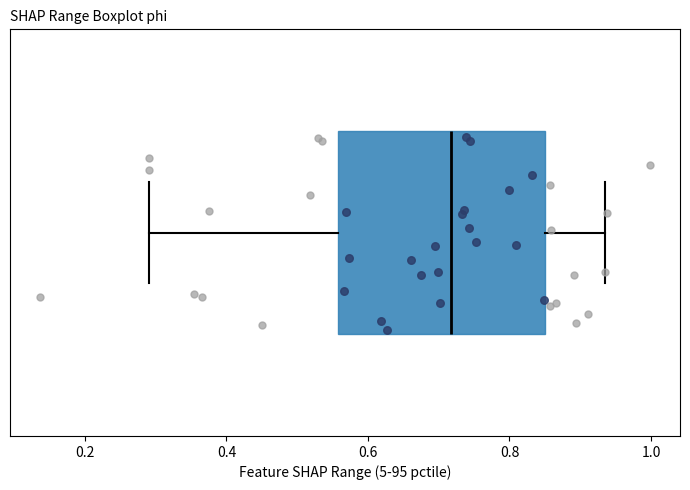

Where does the right whisker of the box end on the x-axis? The values are not printed on the chart, so give them approximately, as read against the axis.

0.94